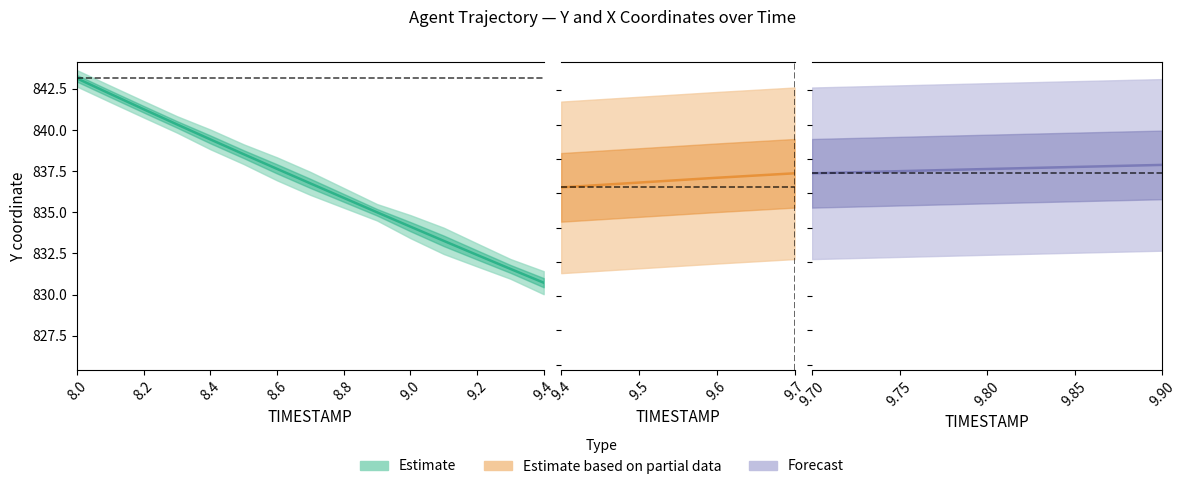

The value of Y_lower at 9.4 is 544.0. True or false?

False